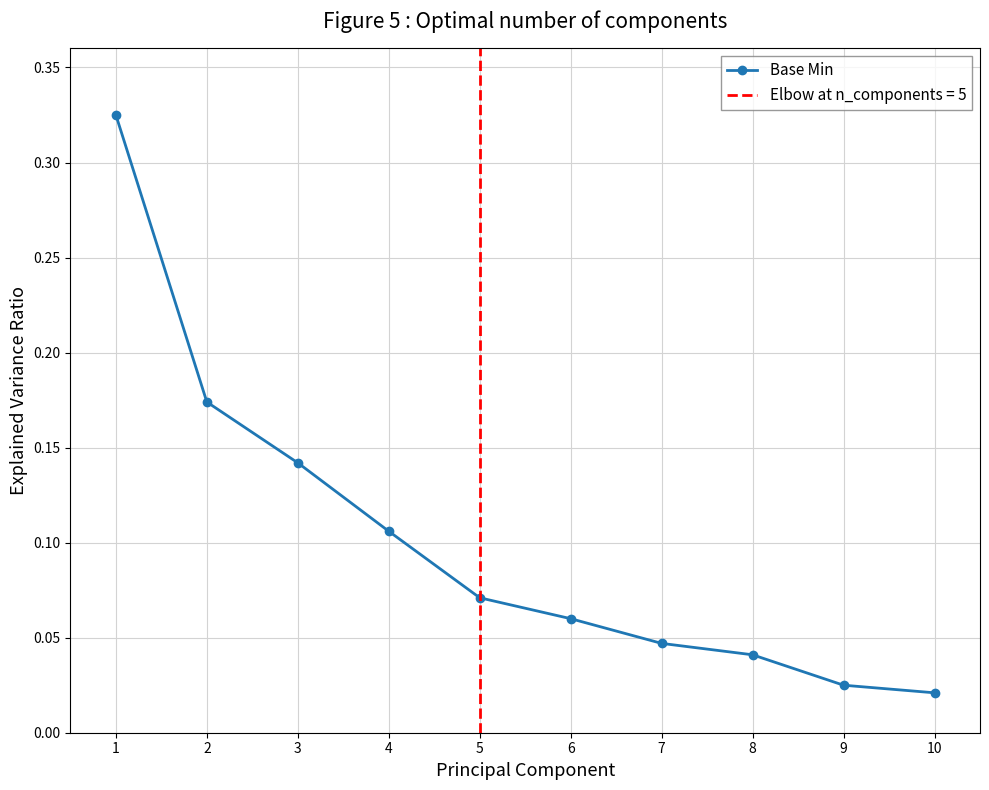

Which has a higher value, 1 or 8?

1